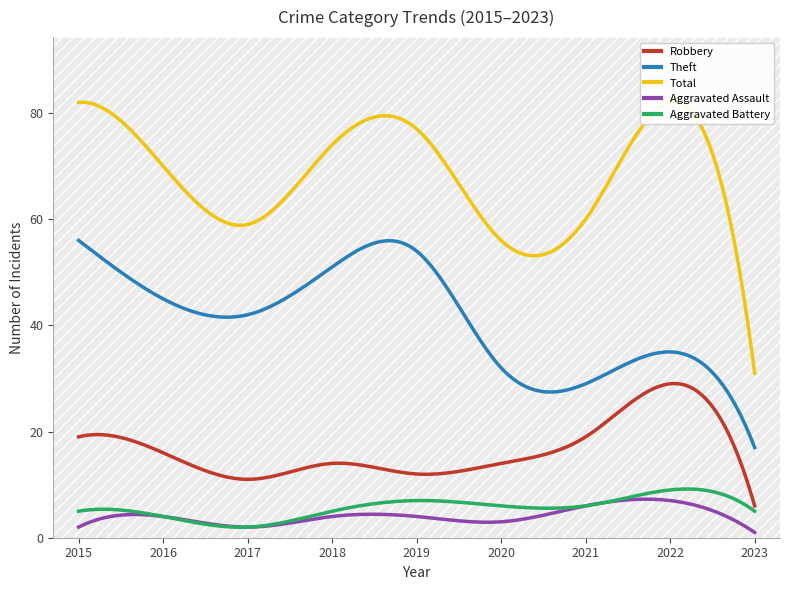

At which label does Aggravated Assault reach its minimum?

2023